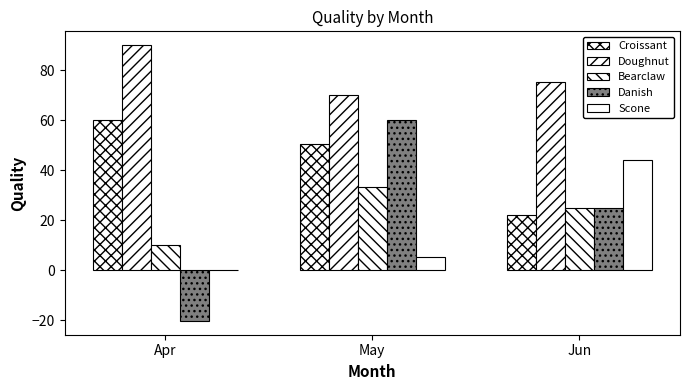

How many series are shown in this chart?

5